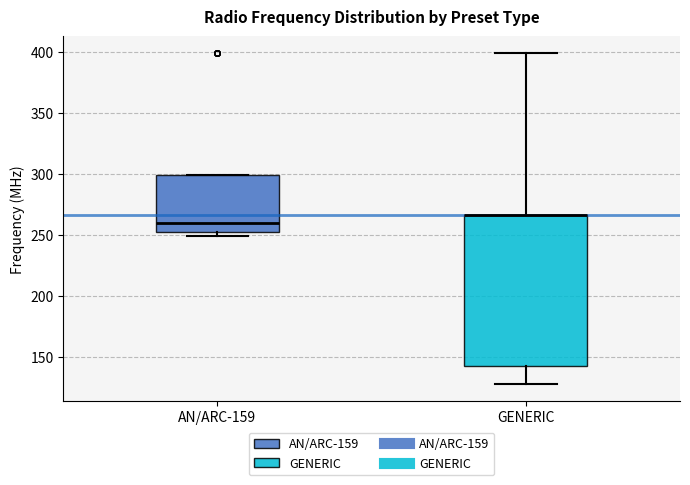

Which box is the tallest, from its lower edge to its upper edge?

GENERIC